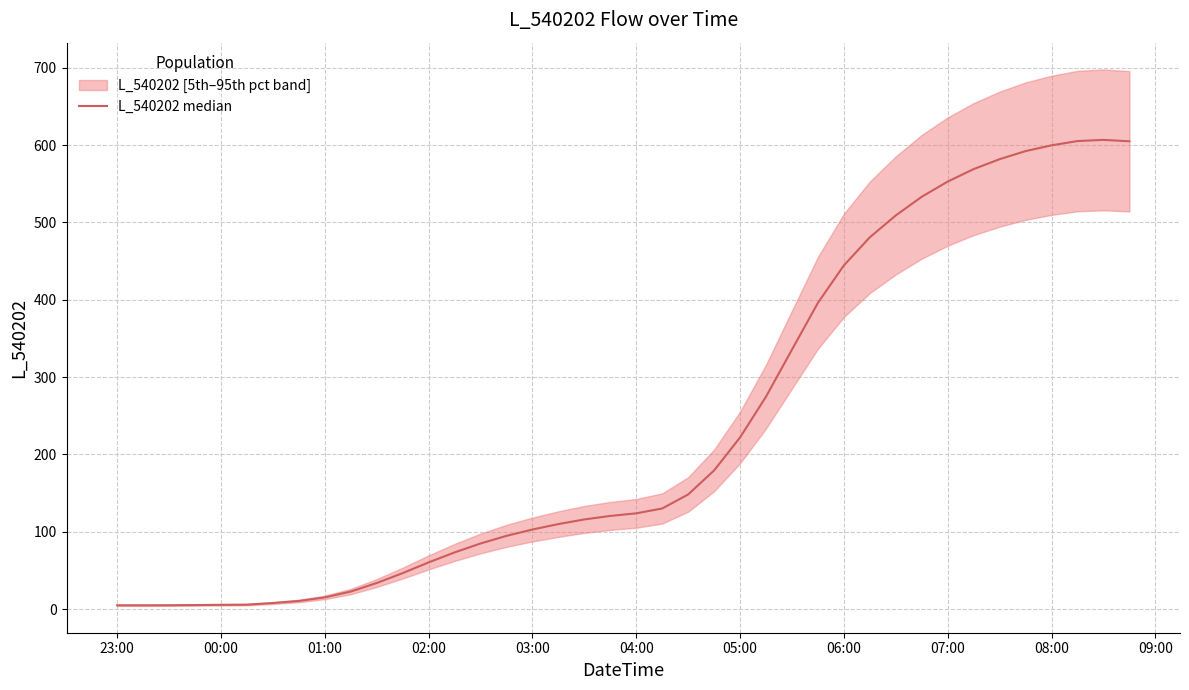

Which category has the lowest value across all series?

00:00